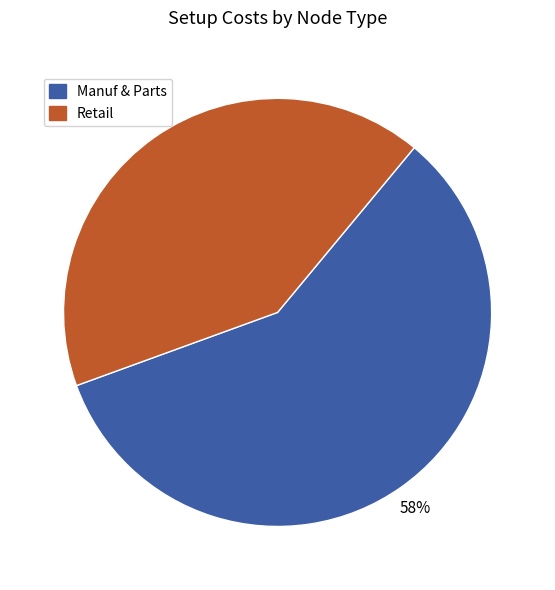

What percentage is the Manuf & Parts slice, to the nearest percent?

58%